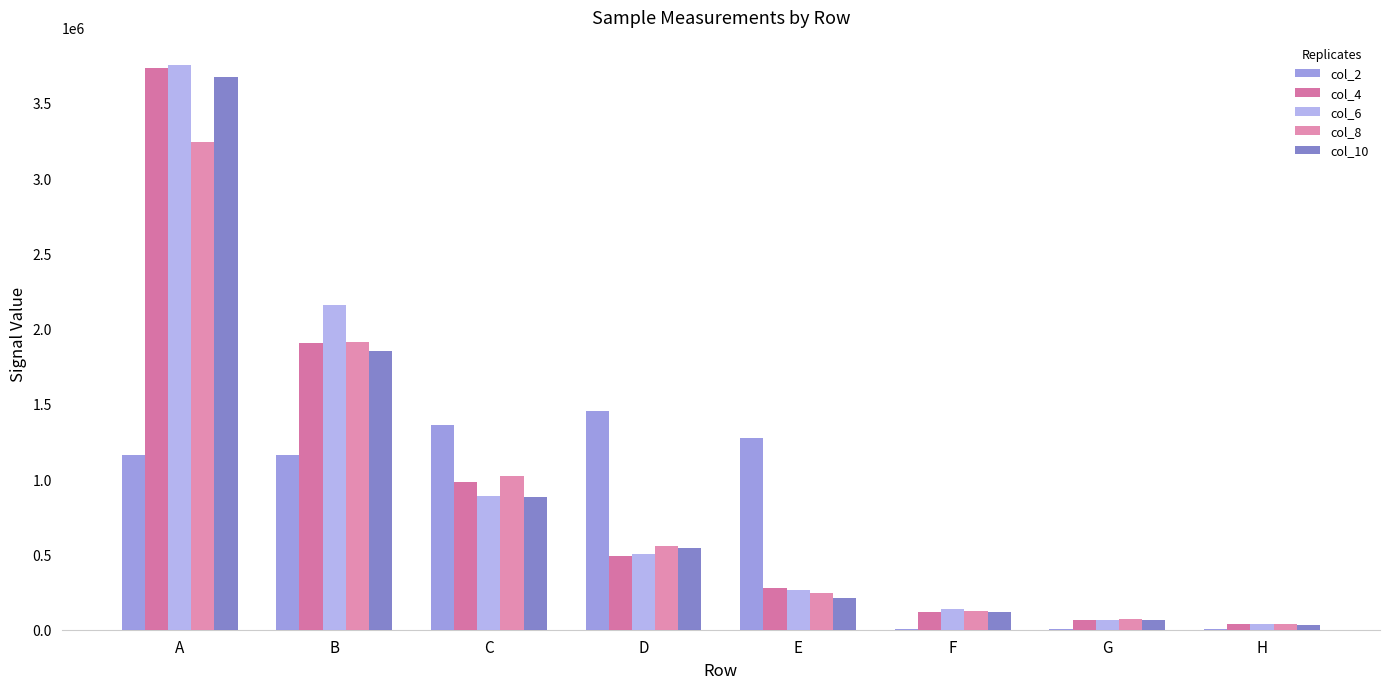

Are the bars horizontal?

No